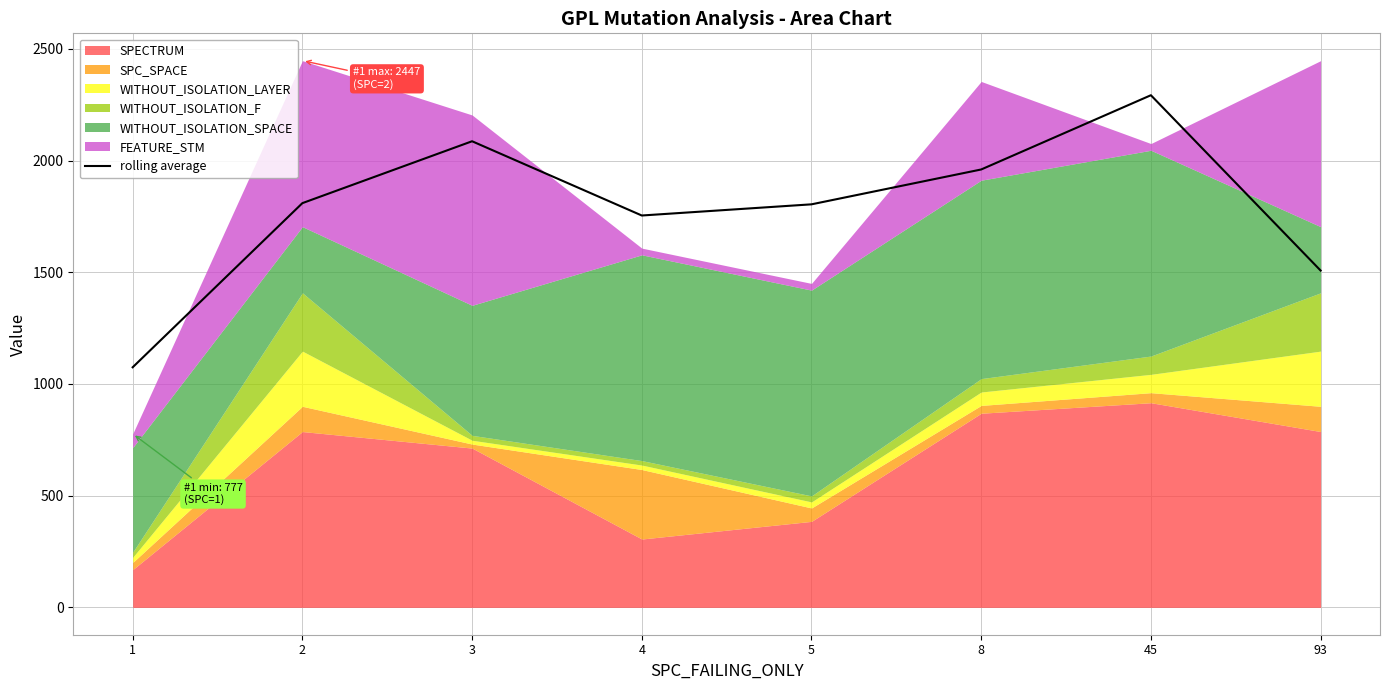

List the labels in order of value, smallest first.

1, 93, 4, 5, 2, 8, 3, 45